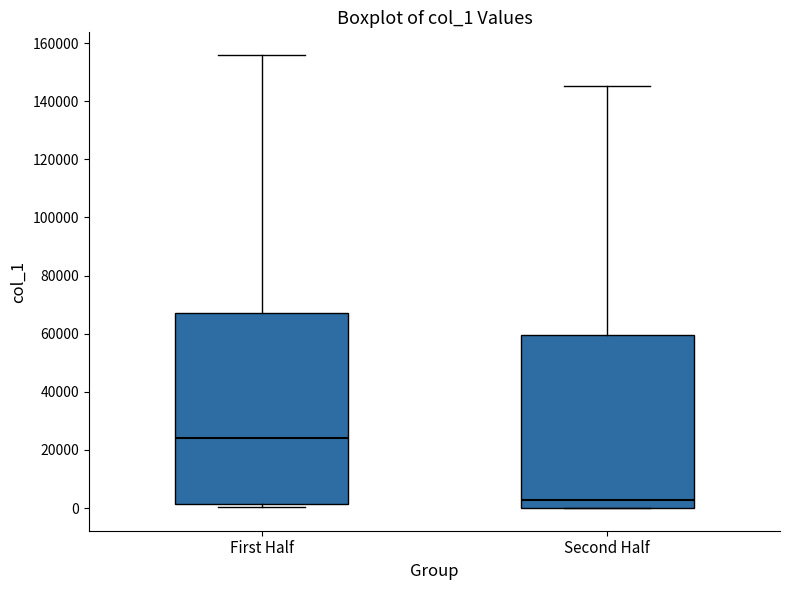

Which box's median line is the highest?

First Half